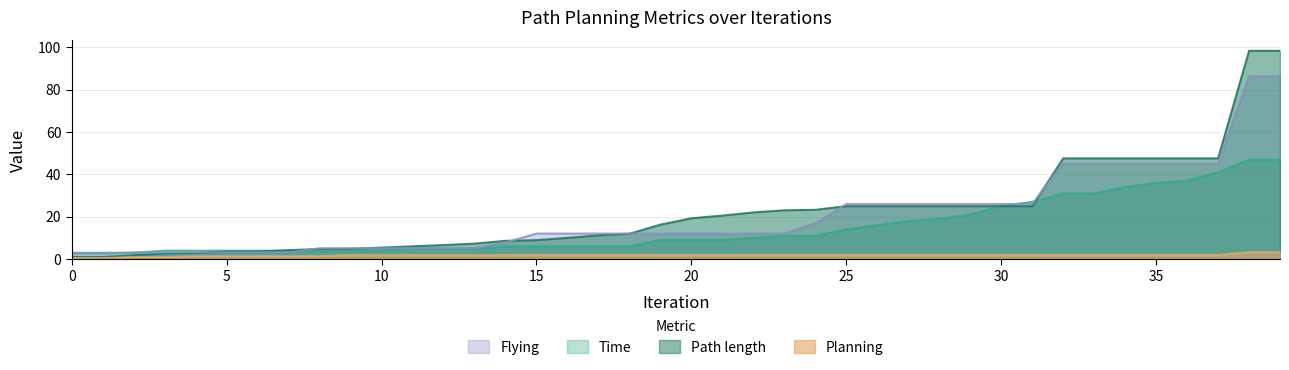

At how many categories does at least one series exceed 52?

2